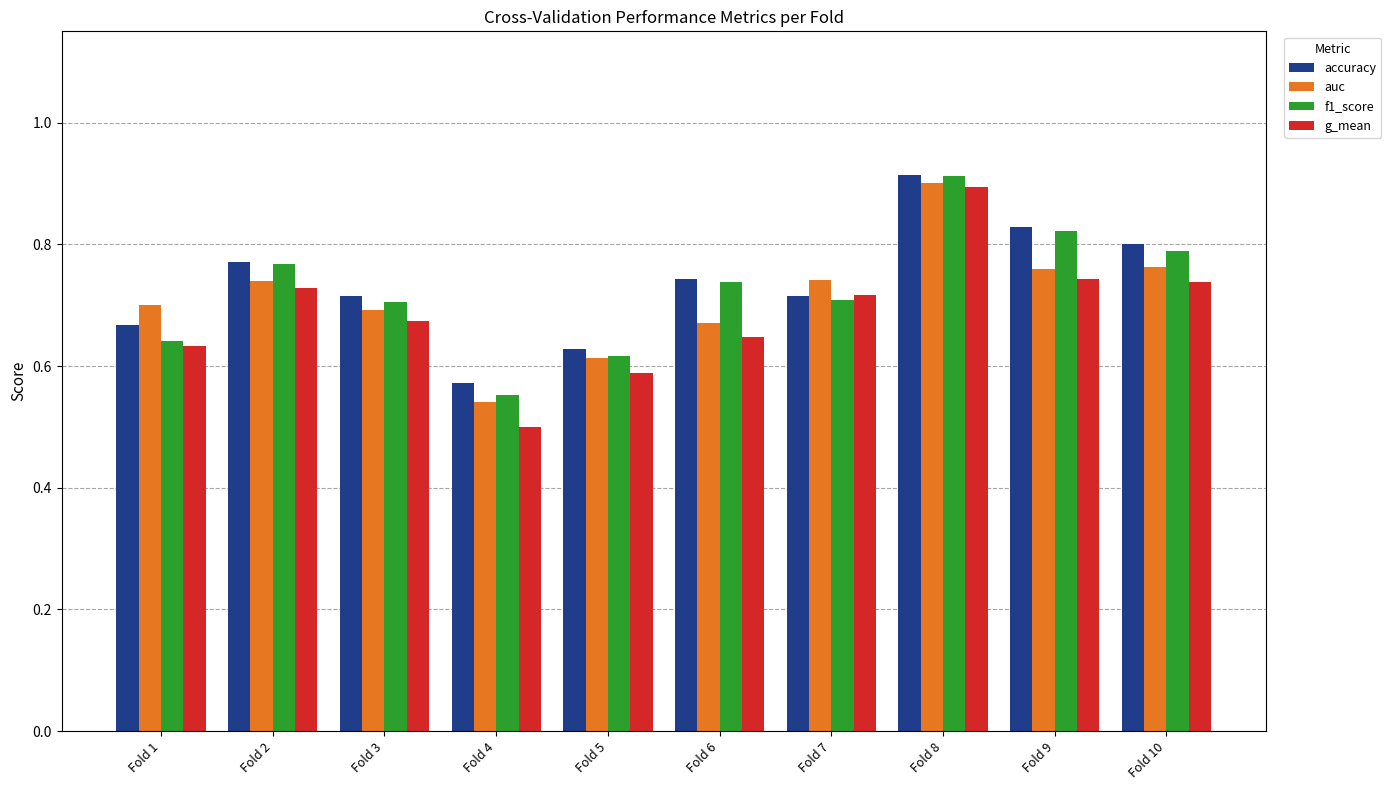

Does the chart contain any negative values?

No